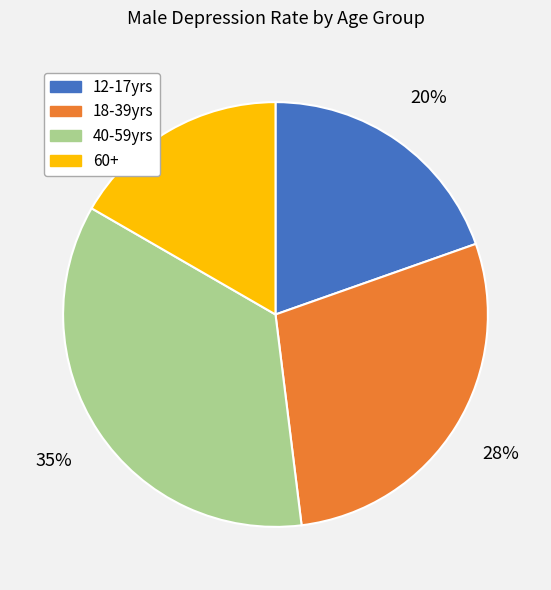

True or false: 12-17yrs accounts for 32% of the total.

False